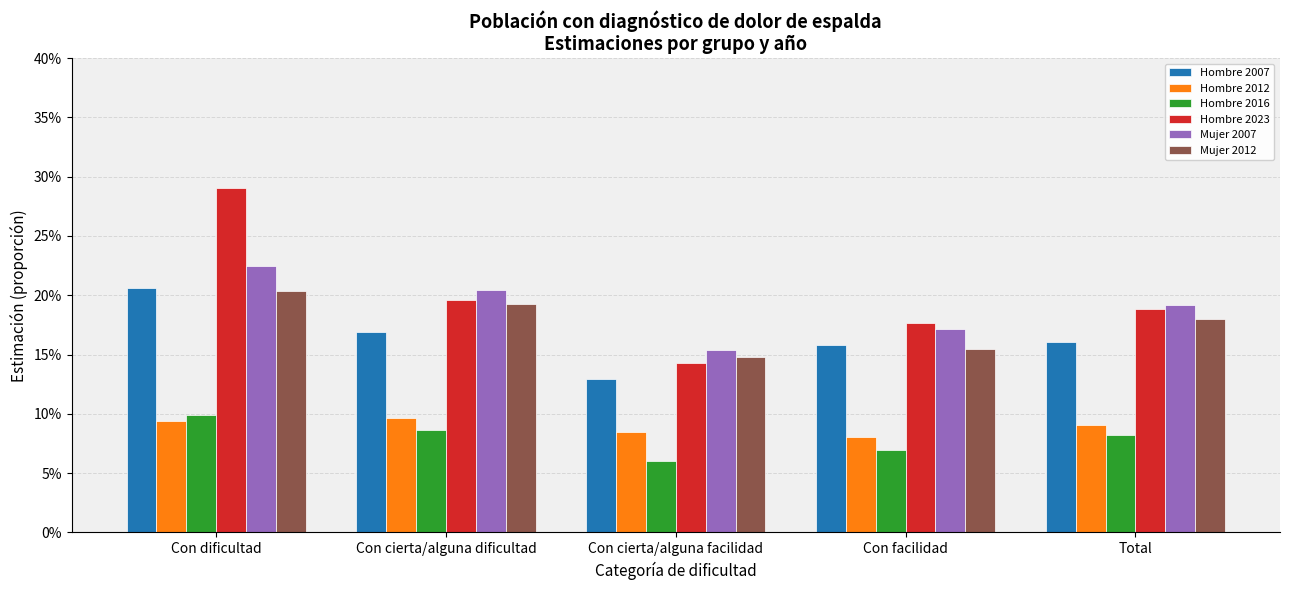

Reading left to right, what are all the values shown in this chart?

Hombre 2007: 0.2	0.2	0.1	0.2	0.2
Hombre 2012: 0.1	0.1	0.1	0.1	0.1
Hombre 2016: 0.1	0.1	0.1	0.1	0.1
Hombre 2023: 0.3	0.2	0.1	0.2	0.2
Mujer 2007: 0.2	0.2	0.2	0.2	0.2
Mujer 2012: 0.2	0.2	0.1	0.2	0.2